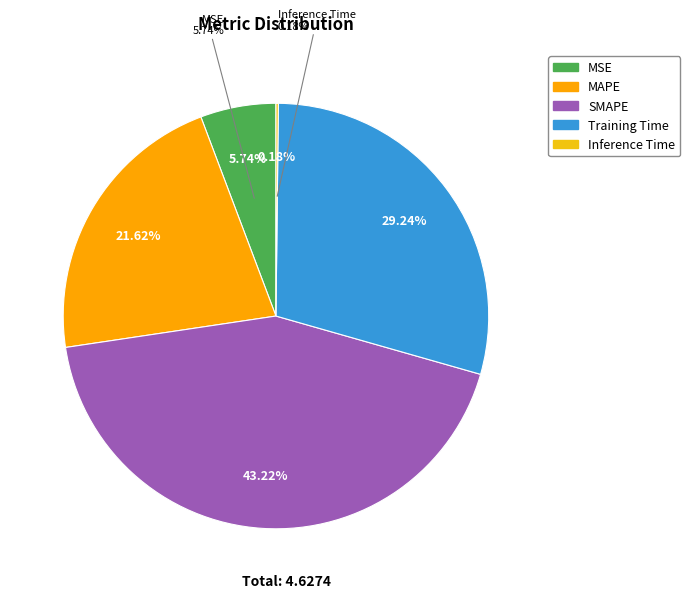

Combined, do Training Time and Inference Time account for over 50%?

No